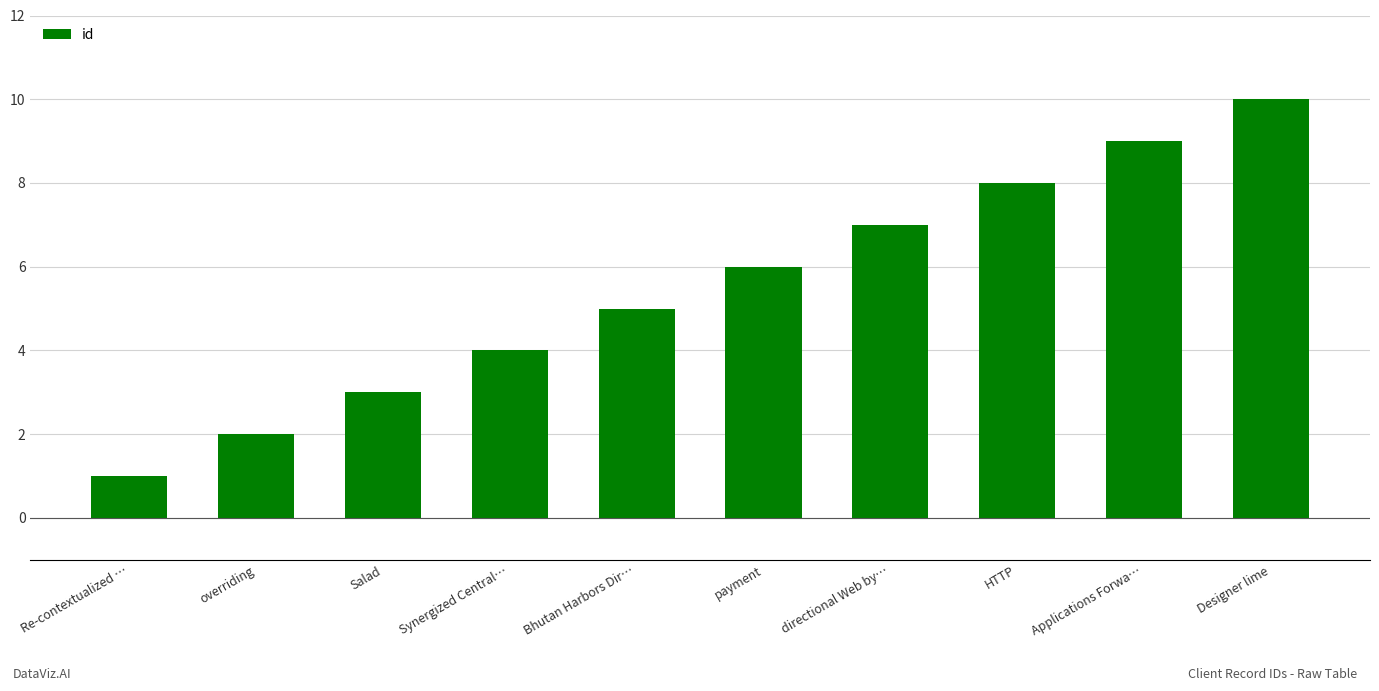

True or false: the data shows 3 at overriding.

False